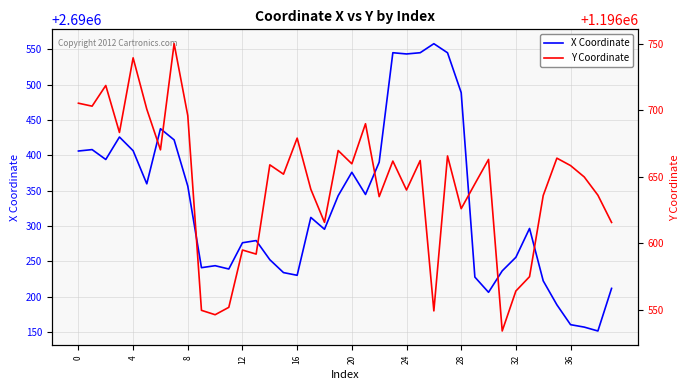

The value of X Coordinate at 36 is 2690160.7. True or false?

True